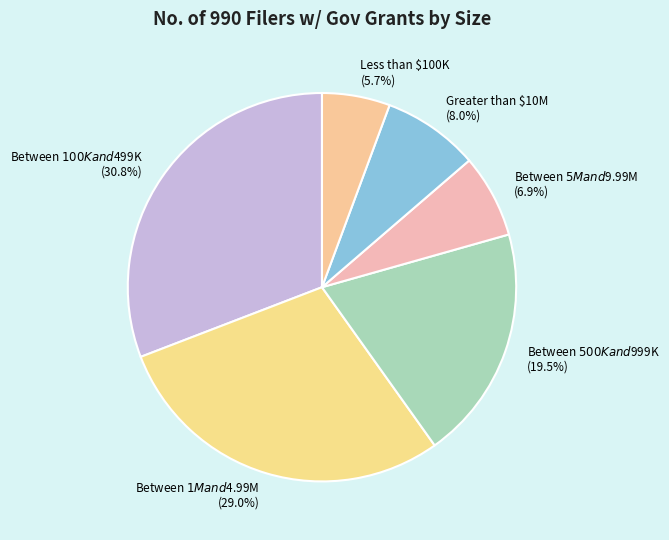

What portion of the pie excludes Less than $100K?

94.3%